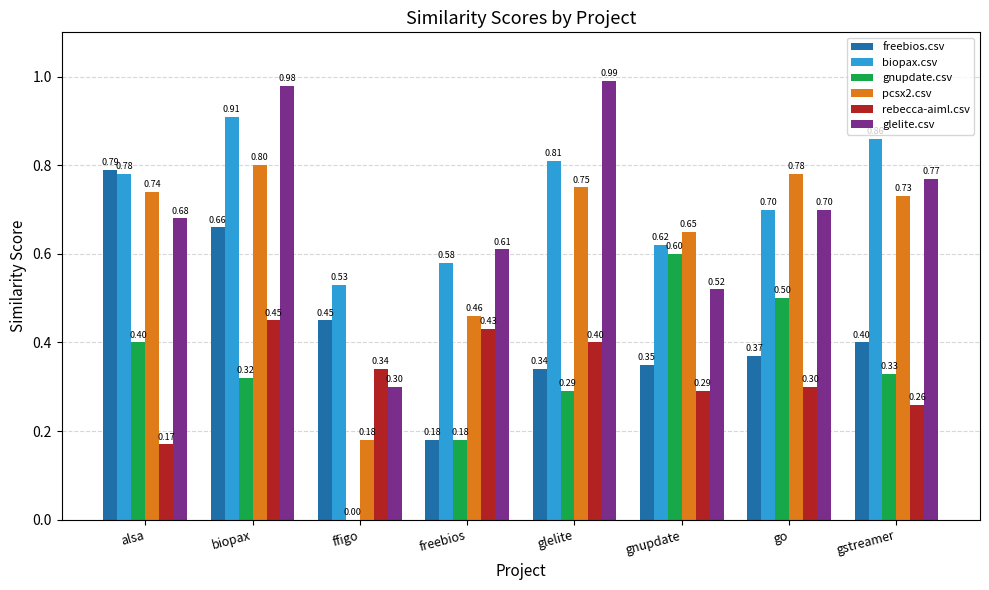

What is the sum of the freebios.csv values at gnupdate and glelite?

0.7